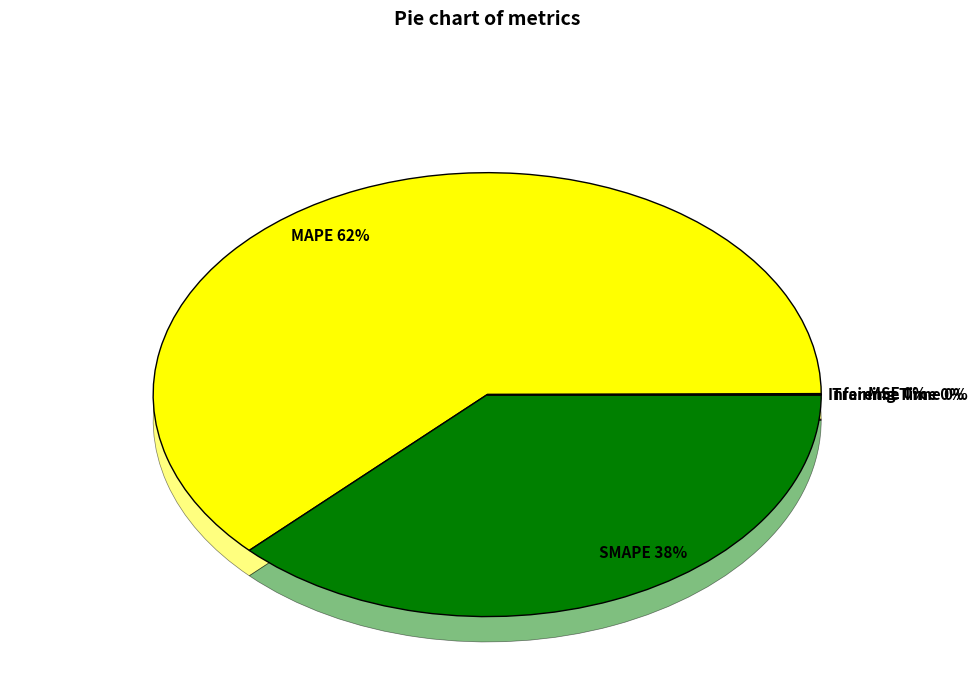

Which slice represents more than half of the pie?

MAPE